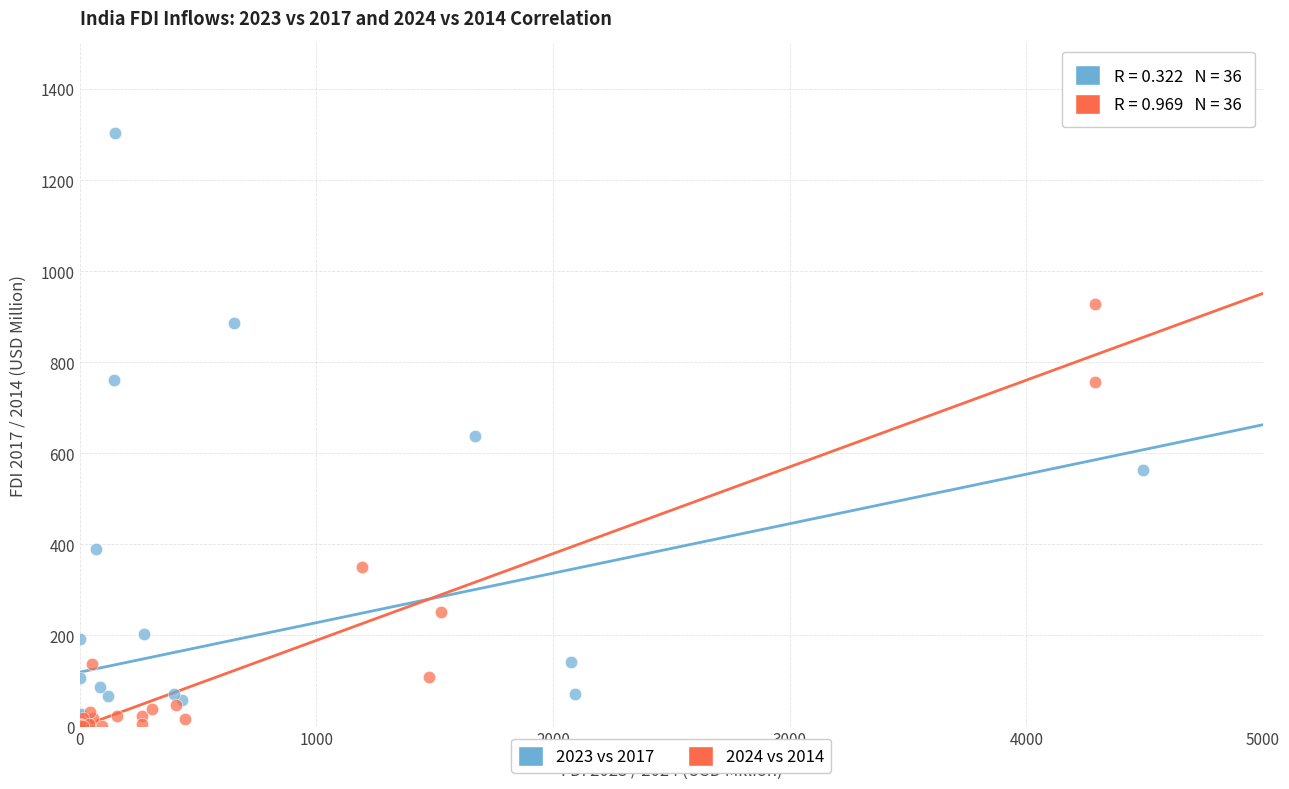

Which series has the largest Y range (max minus min)?

2023 vs 2017